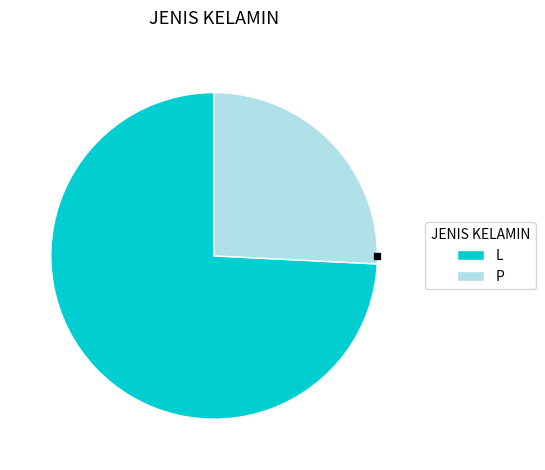

How many slices are in this pie chart?

2